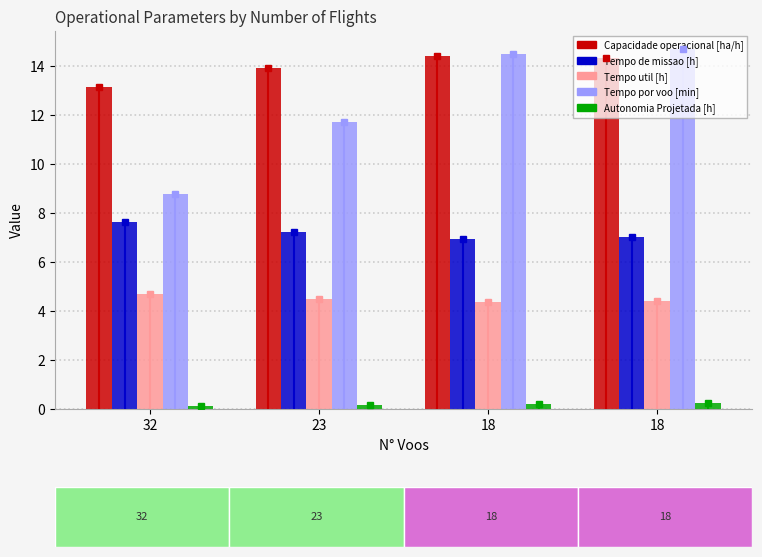

Reading left to right, what are all the values shown in this chart?

Capacidade operacional [ha/h]: 13.1	13.9	14.4	14.3
Tempo de missao [h]: 7.6	7.2	6.9	7.0
Tempo util [h]: 4.7	4.5	4.3	4.4
Tempo por voo [min]: 8.8	11.7	14.5	14.7
Autonomia Projetada [h]: 0.1	0.2	0.2	0.2